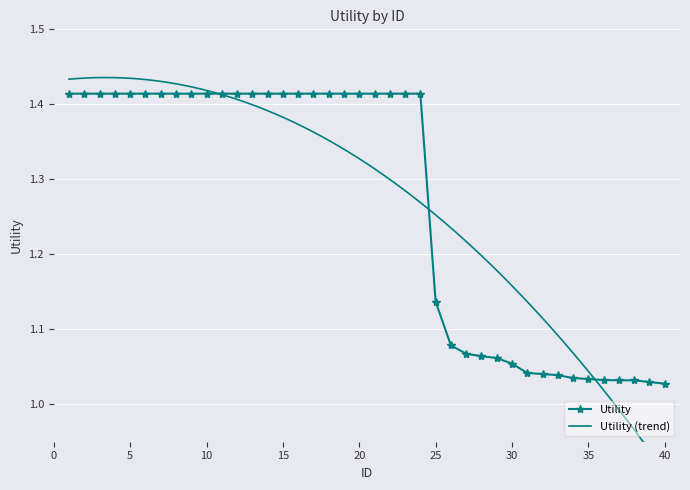

Is it true that the value at 31 is 0.3?

False